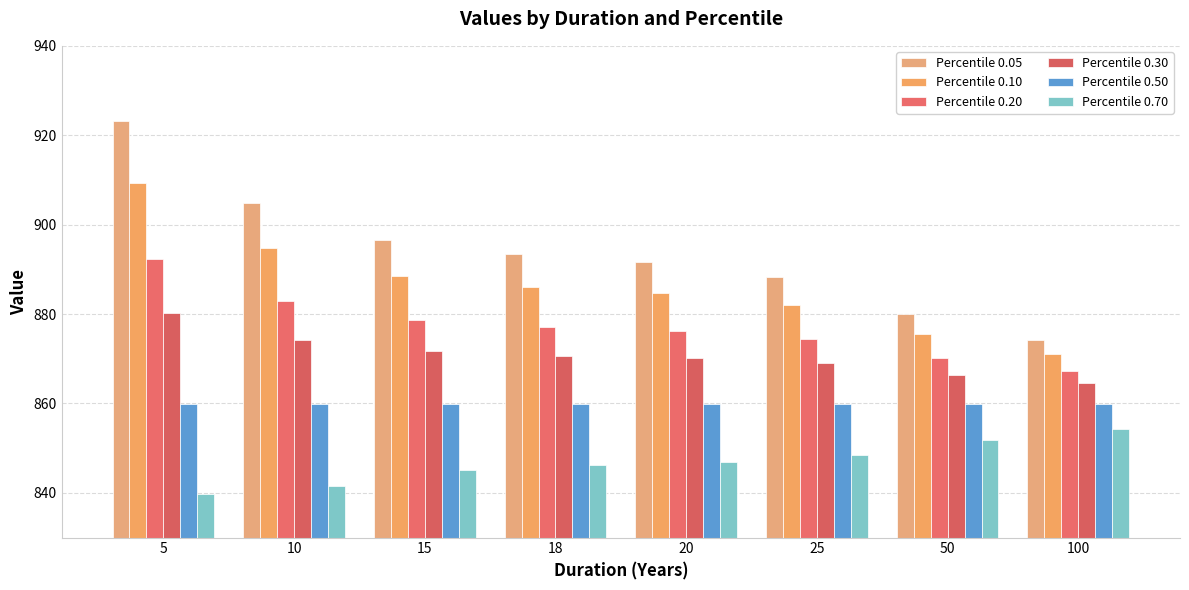

What is the difference between the highest and lowest values at 50?

28.2